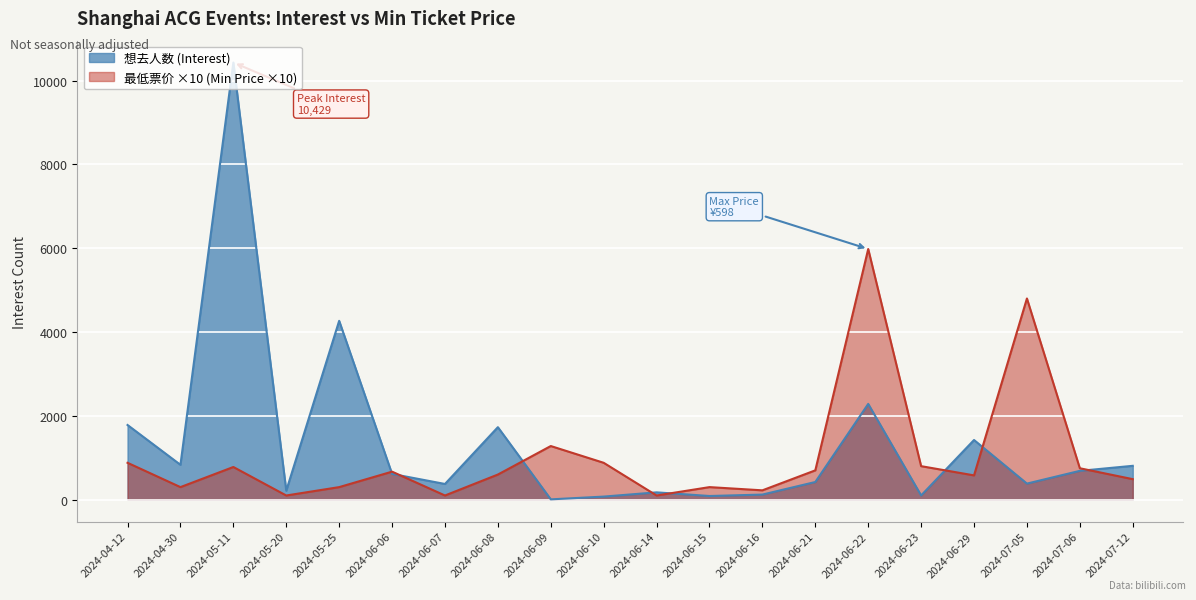

List the labels in order of 最低票价 (Min Price) value, largest first.

2024-06-22, 2024-07-05, 2024-06-09, 2024-04-12, 2024-06-10, 2024-06-23, 2024-05-11, 2024-07-06, 2024-06-21, 2024-06-06, 2024-06-08, 2024-06-29, 2024-07-12, 2024-04-30, 2024-05-25, 2024-06-15, 2024-06-16, 2024-05-20, 2024-06-07, 2024-06-14